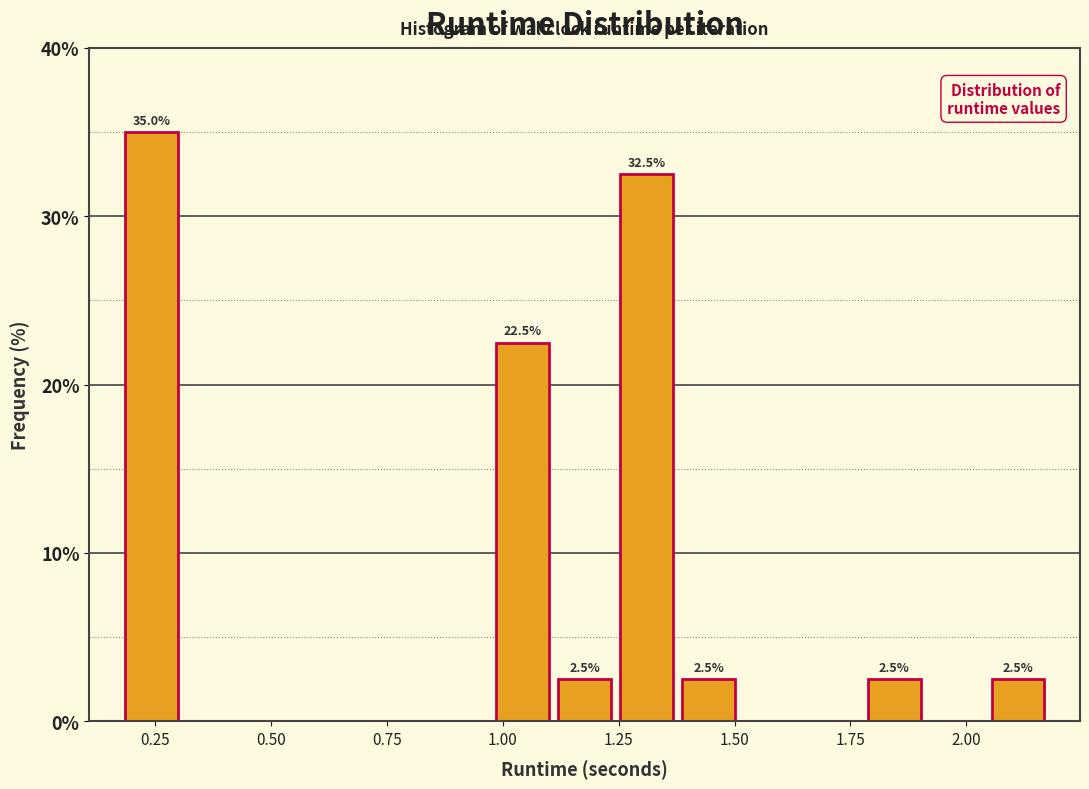

Around what value on the x-axis is the tallest bar? Give the approximate position of its centre, as read against the axis.

0.25